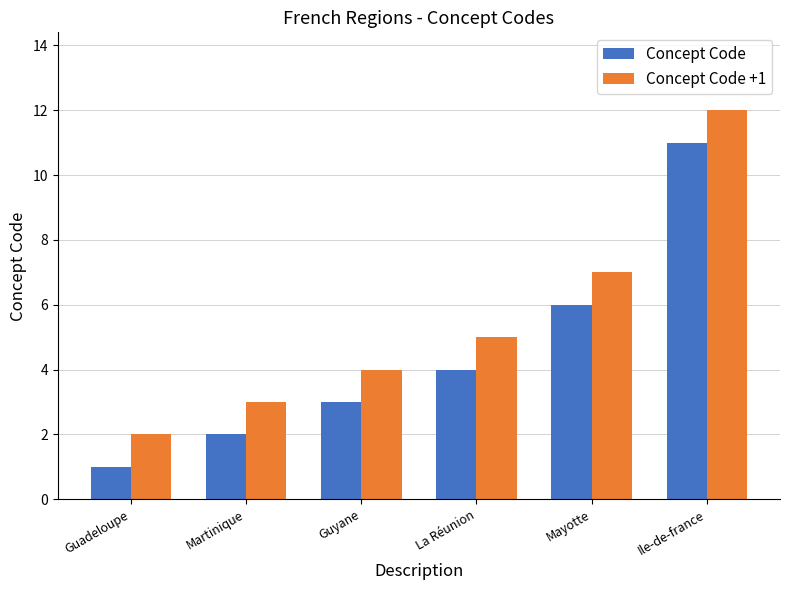

Is the value of Concept Code at Martinique greater than the value of Concept Code +1 at Guyane?

No